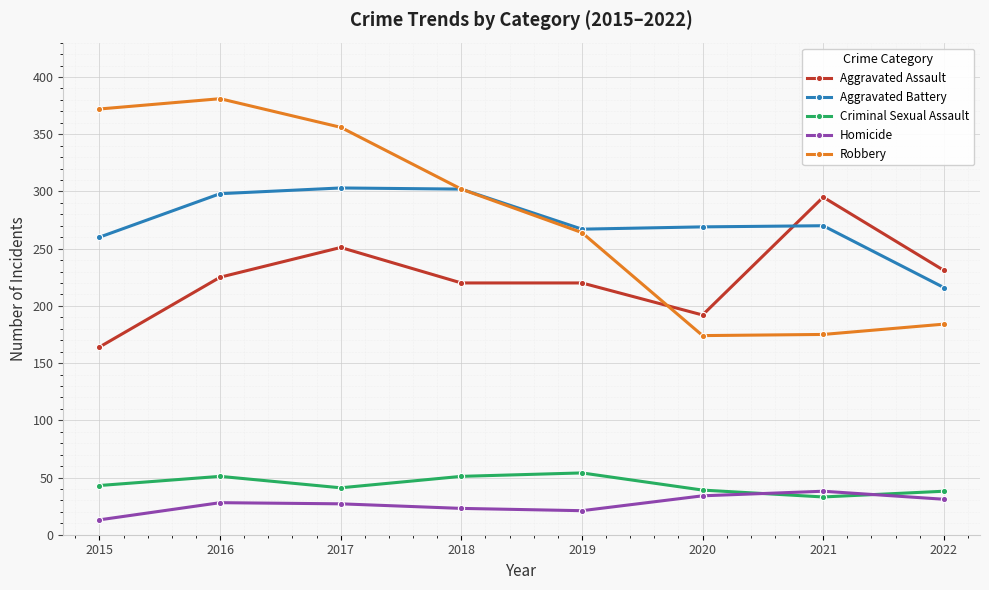

True or false: Aggravated Assault has a value of 225 at 2016.

True